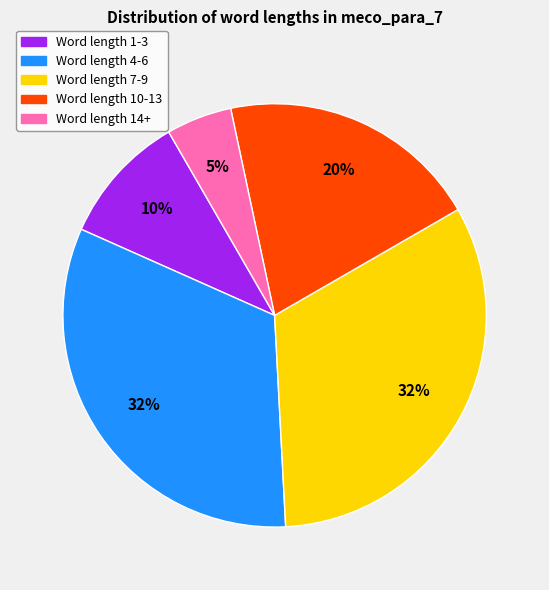

Do Word length 1-3 and Word length 7-9 together represent more than half of the pie?

No